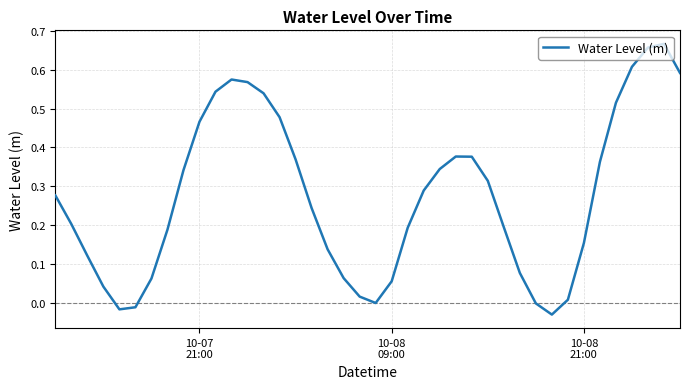

Does the chart display data point markers on the line(s)?

No